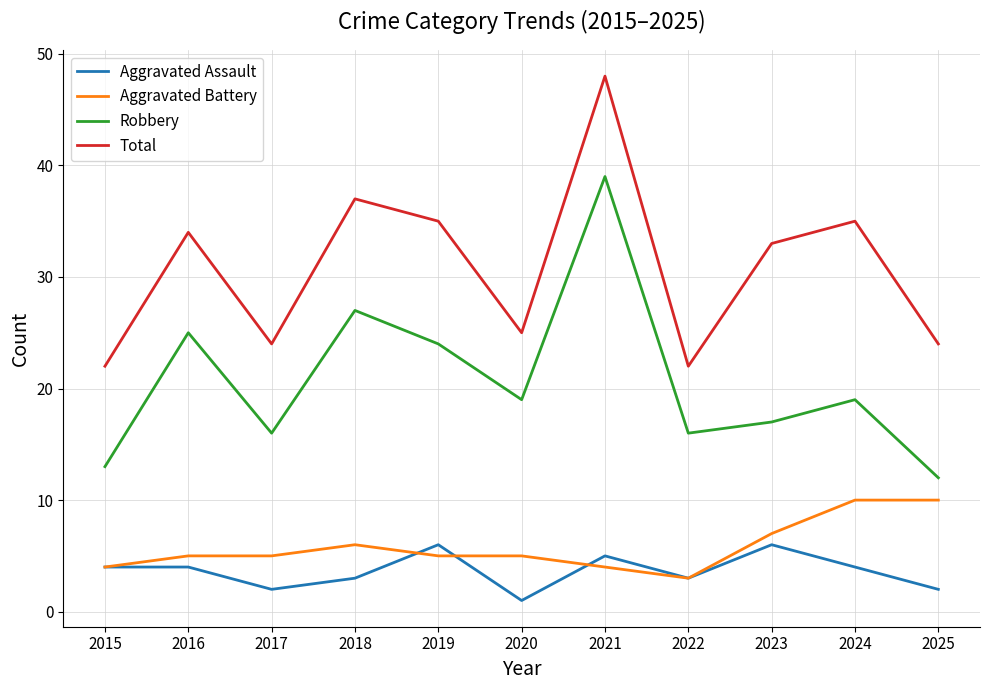

Rank the series by their maximum value, from highest to lowest.

Total, Robbery, Aggravated Battery, Aggravated Assault